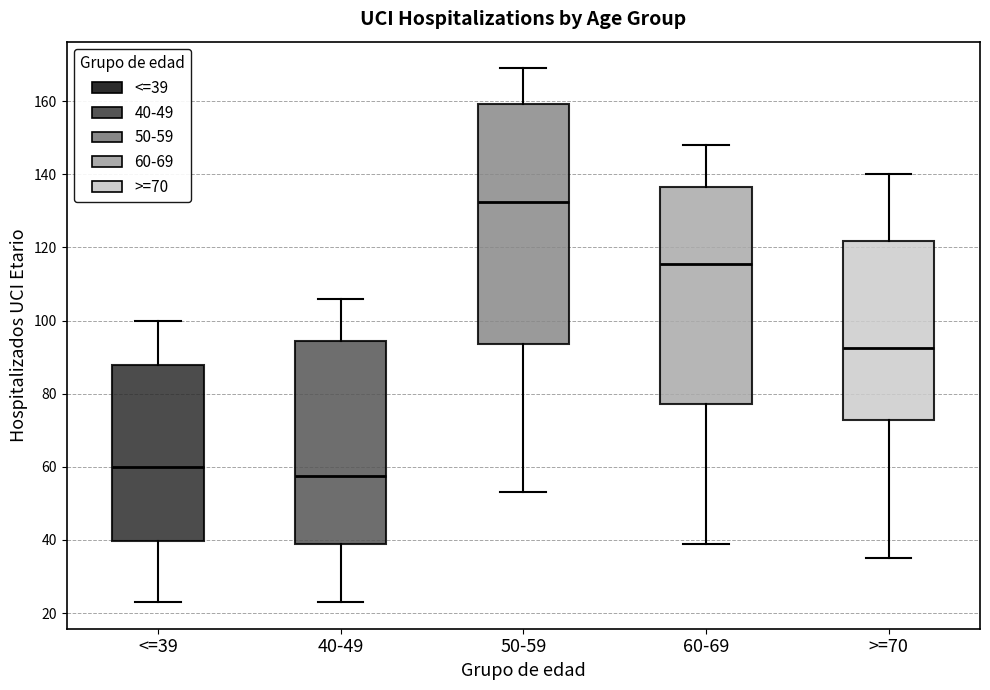

Reading left to right, transcribe this box plot: for each box, give where its median line is, the range the box spans, and where its two whiskers end, as read against the y-axis. The values are not printed on the chart, so give them approximately, as read against the axis.

<=39: median 60, box 40 to 88, whiskers 24 to 100
40-49: median 58, box 38 to 94, whiskers 24 to 106
50-59: median 132, box 94 to 160, whiskers 54 to 170
60-69: median 116, box 78 to 136, whiskers 40 to 148
>=70: median 92, box 72 to 122, whiskers 36 to 140